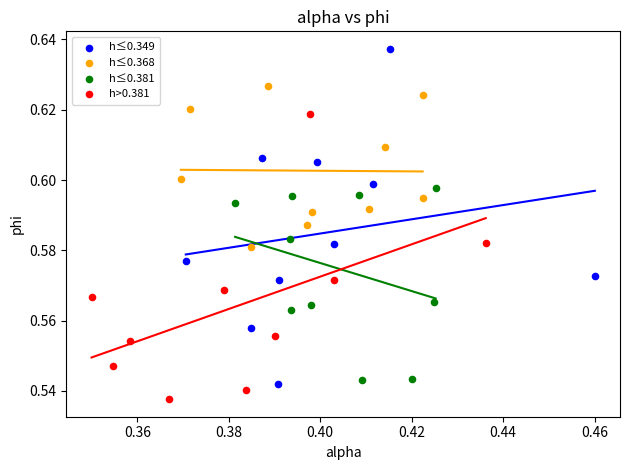

Which series reaches the maximum Y coordinate?

h≤0.349